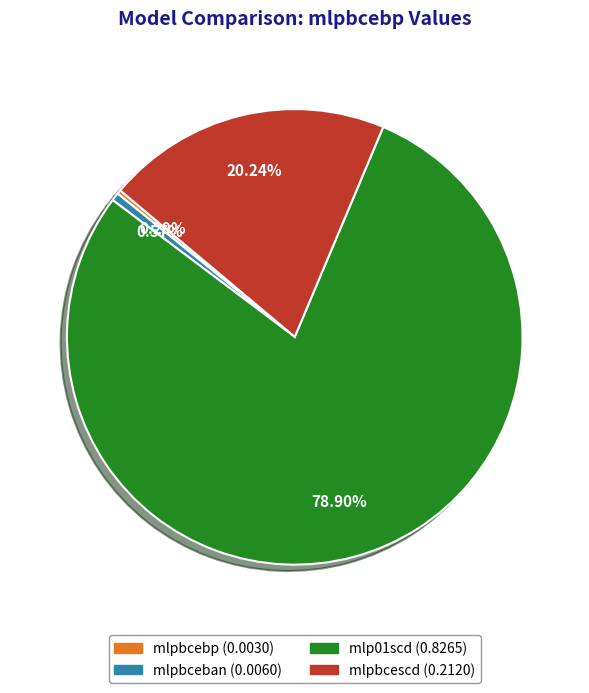

To the nearest percent, what percentage of the pie is mlp01scd?

79%